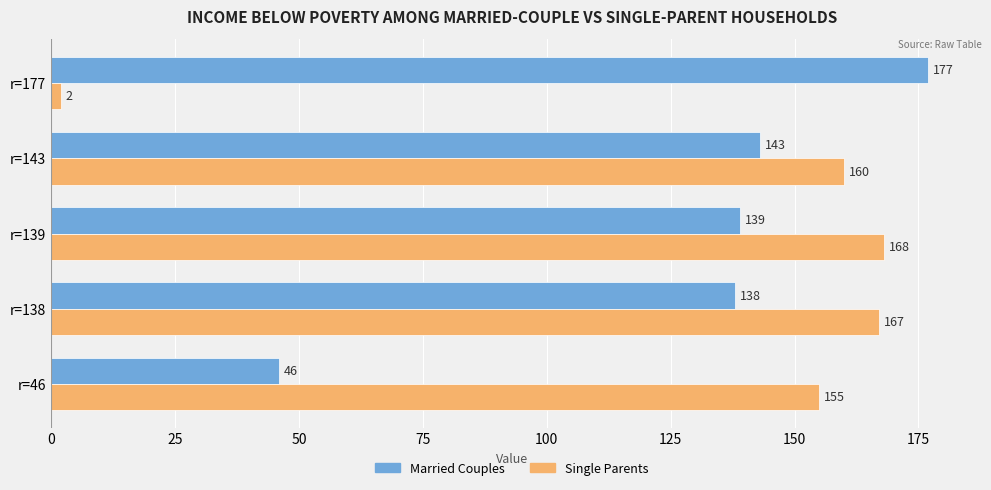

What is the highest value of the Single Parents series?

168